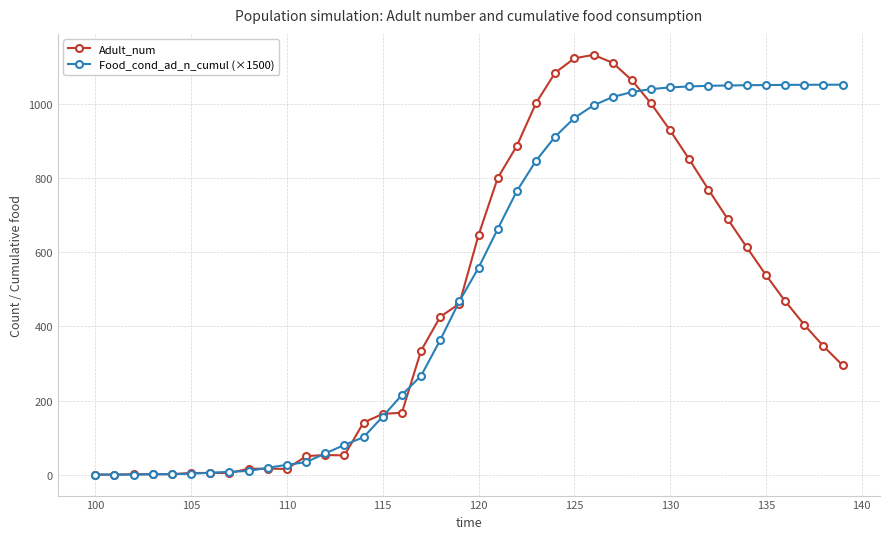

What is the value of the Adult_num point at the 24th from the left?

1003.5